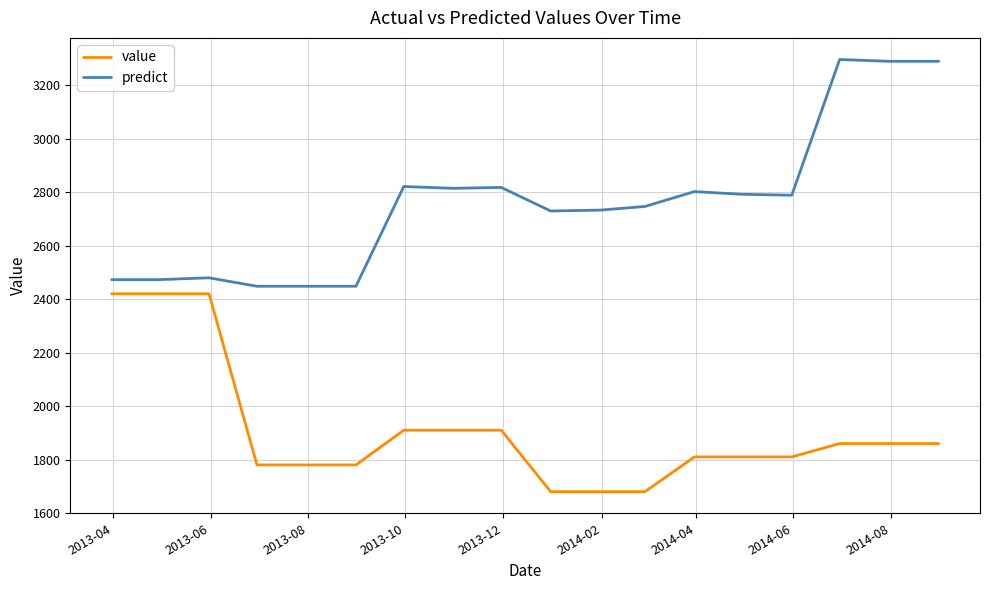

Which series has the widest spread of values?

predict